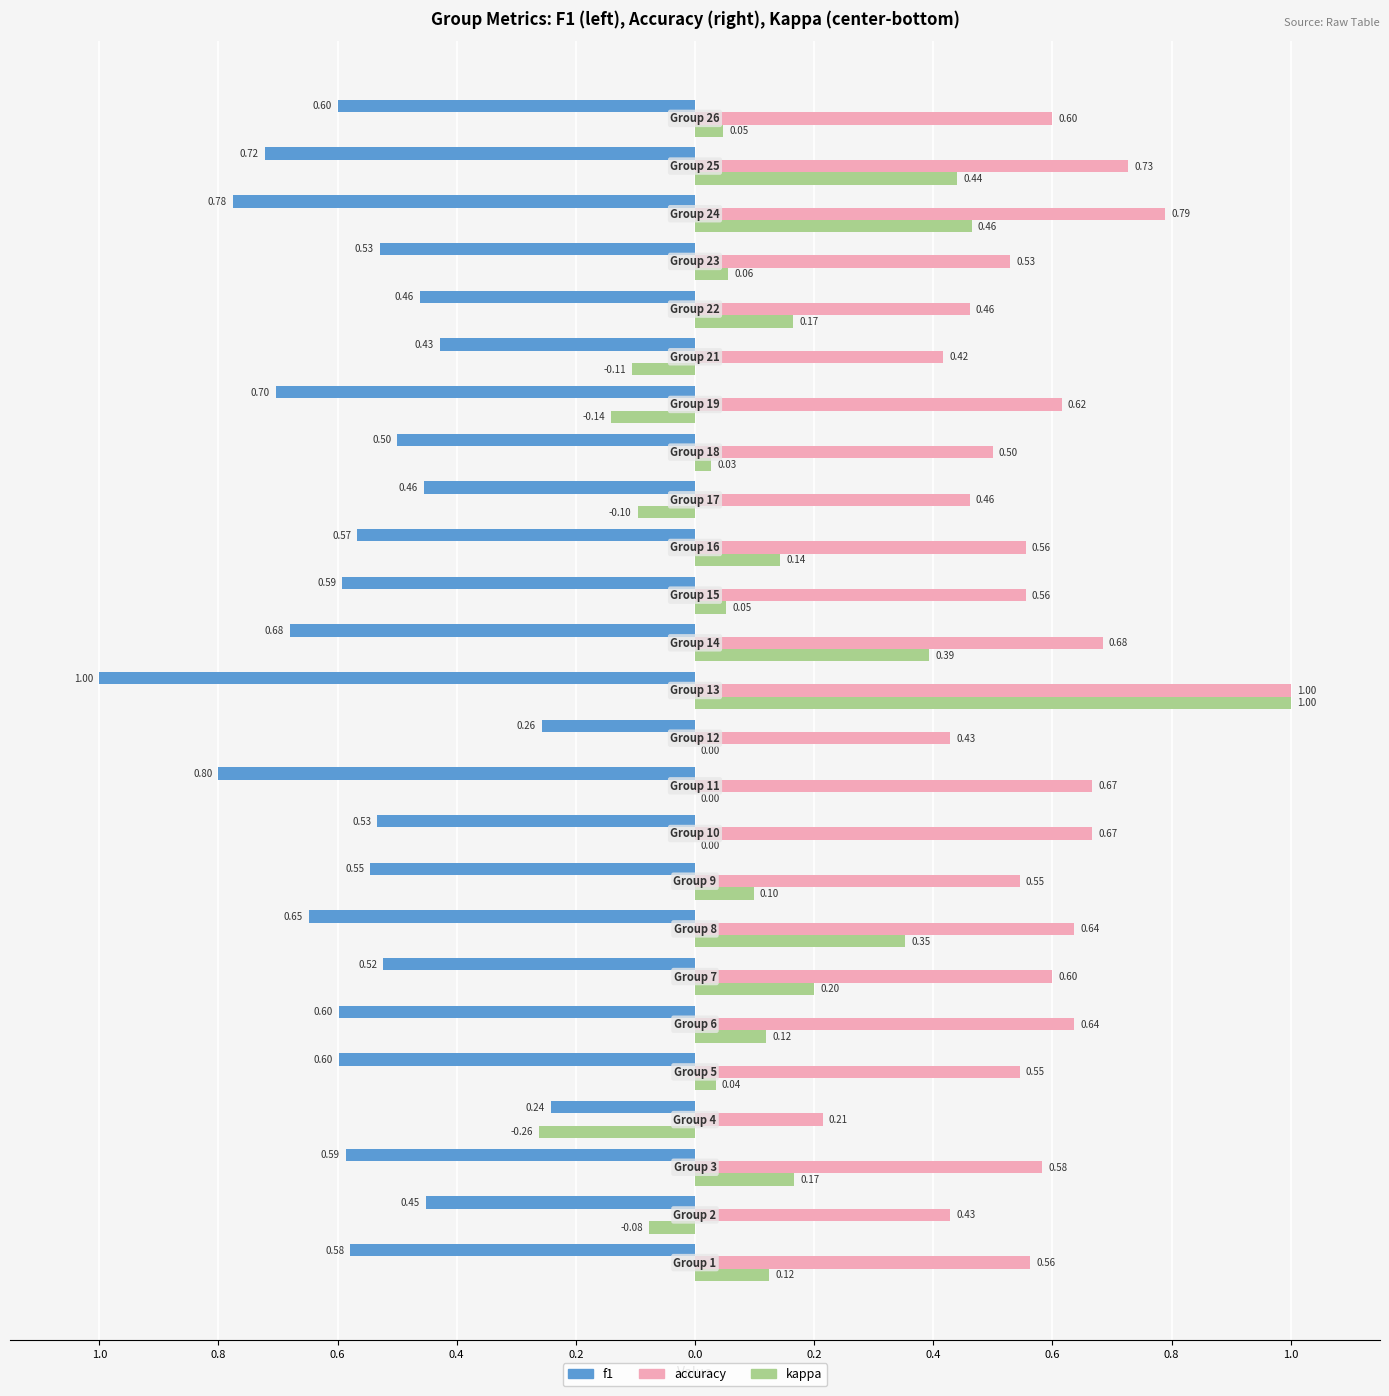

What is the value of the accuracy bar at the 2nd from the left?

0.4